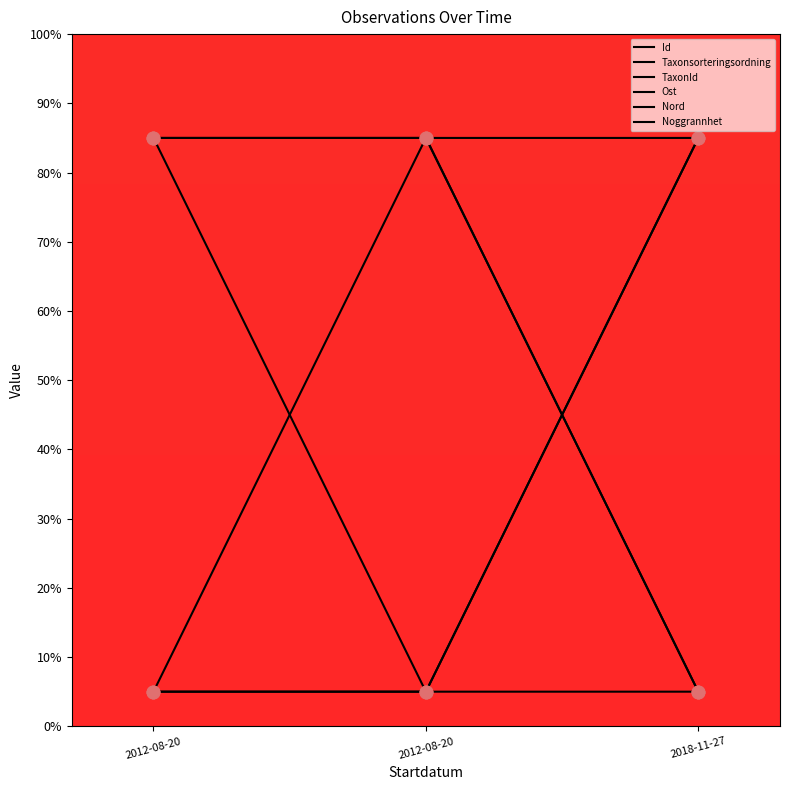

What are all the series names shown in the legend?

Id, Taxonsorteringsordning, TaxonId, Ost, Nord, Noggrannhet